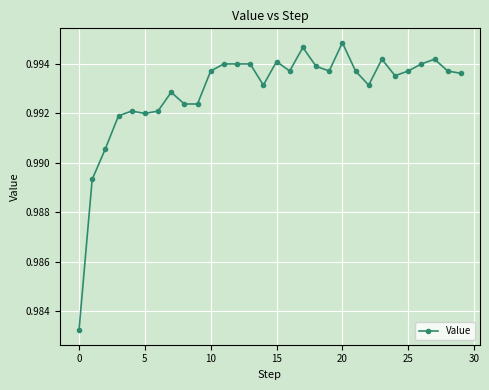

True or false: the data has more than 2 interior local peaks.

True